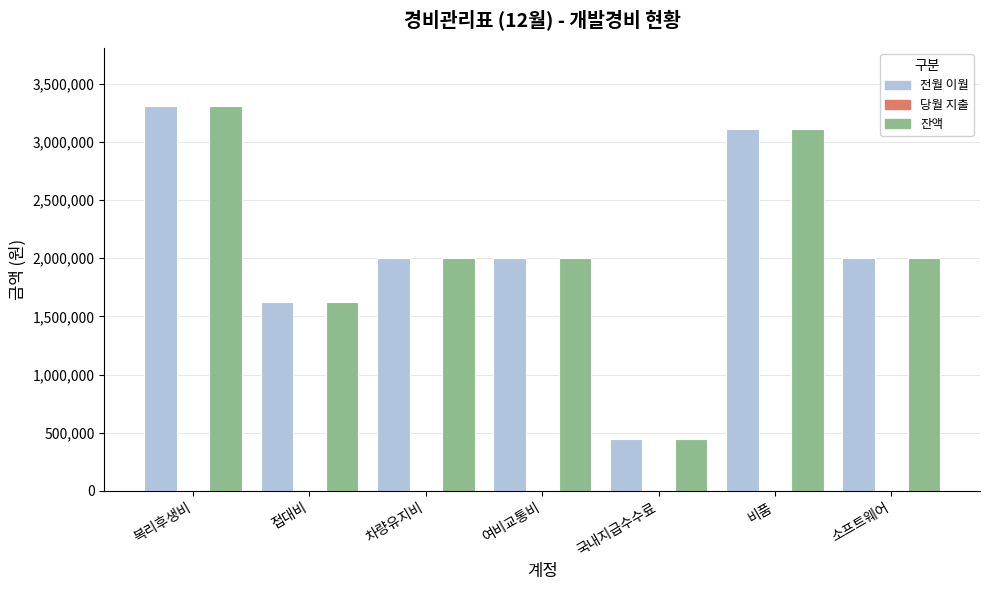

What is the difference between the second highest and minimum values in the 전월 이월 series?

2660000